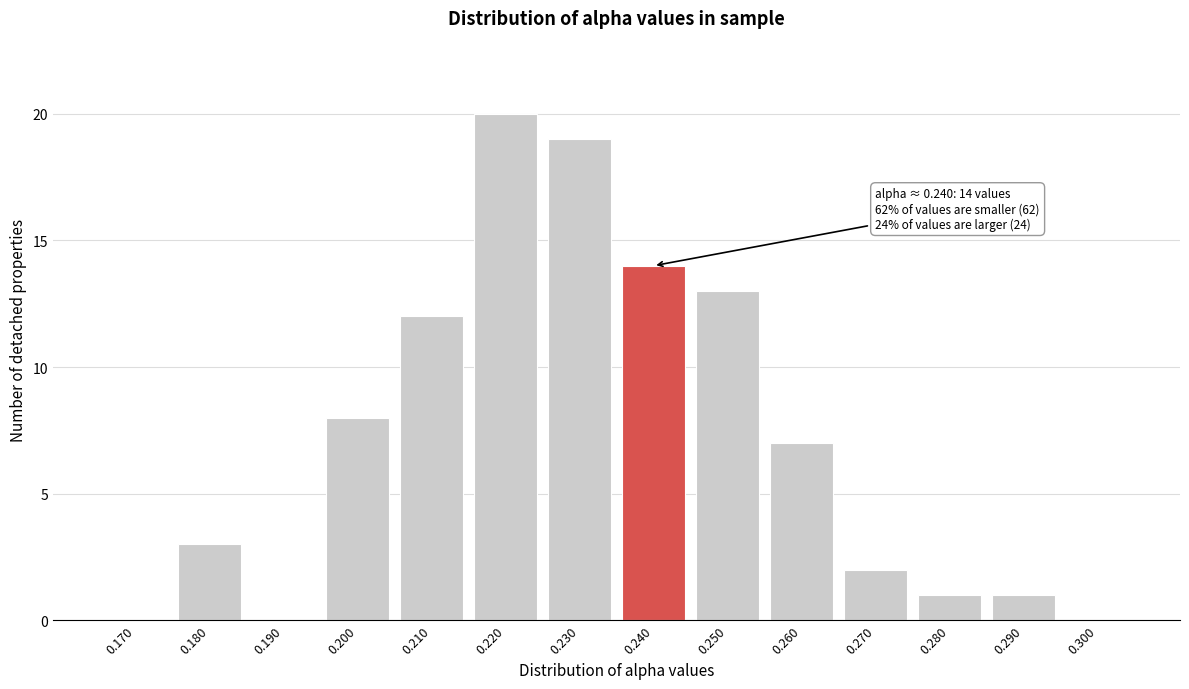

Reading left to right, list all the values displayed in this chart.

0.170=0	0.180=3	0.190=0	0.200=8	0.210=12	0.220=20	0.230=19	0.240=14	0.250=13	0.260=7	0.270=2	0.280=1	0.290=1	0.300=0